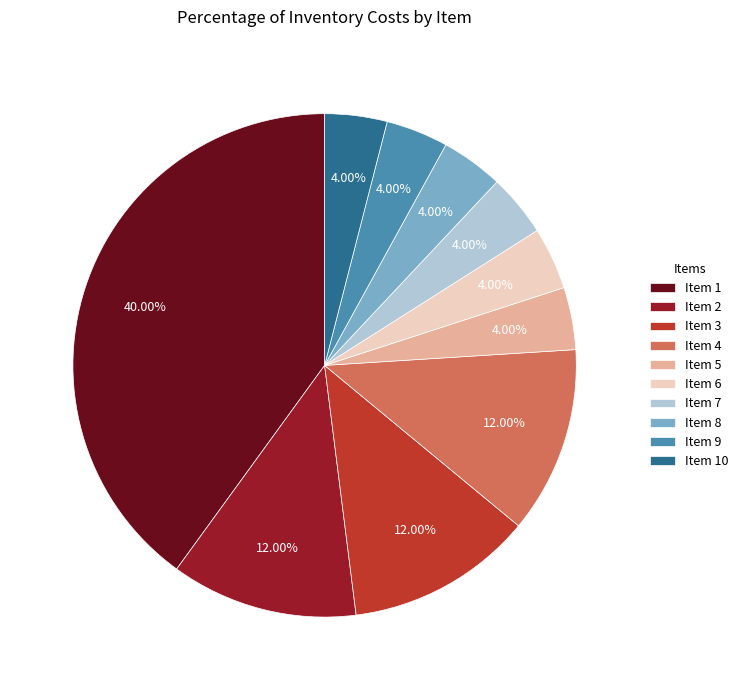

To the nearest percent, what is the difference between the largest and smallest slice percentages?

36%